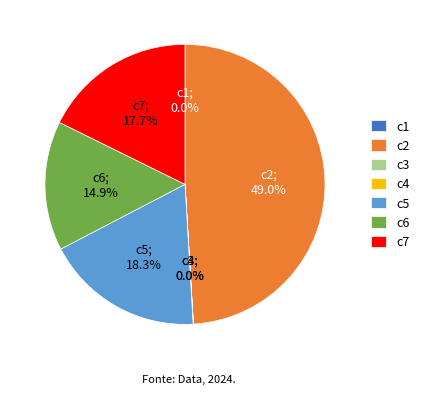

Does any single category account for the majority?

No